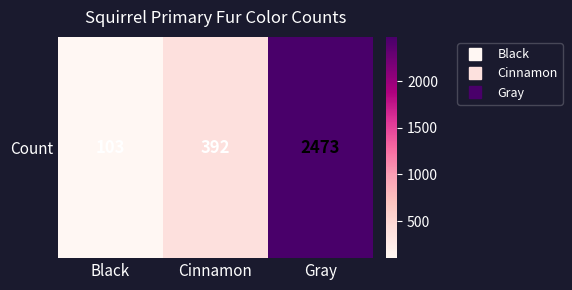

Which category has the highest value across all series?

Gray